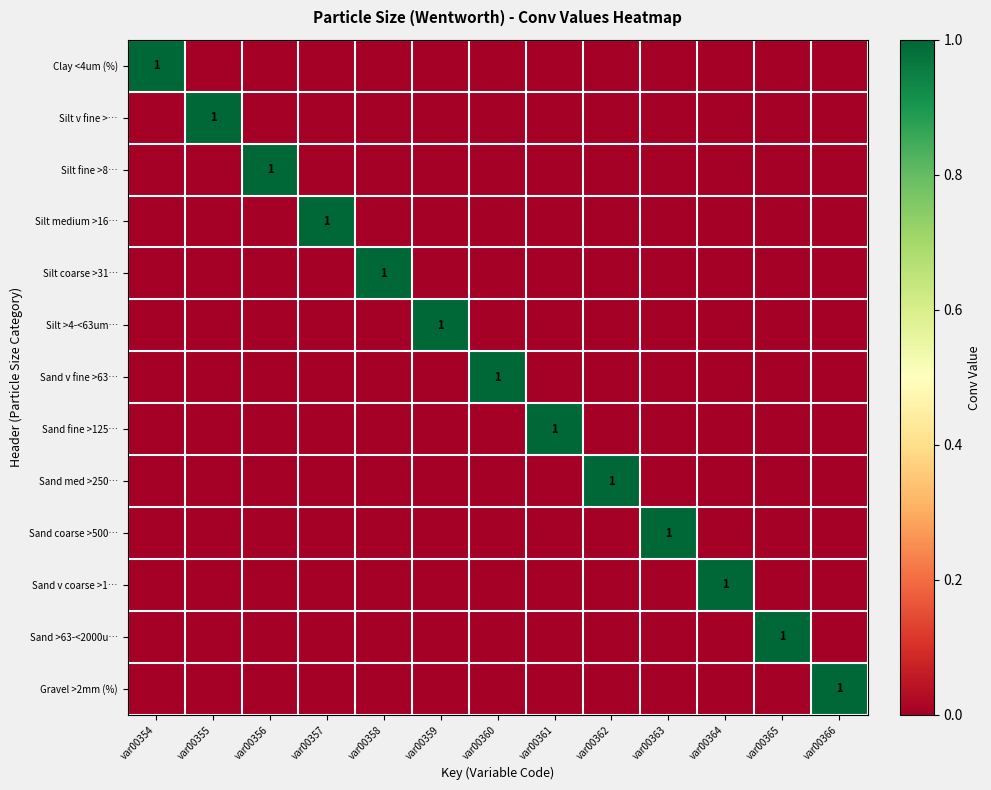

List the series in order of their peak value, lowest first.

Clay <4um (%), Silt v fine >…, Silt fine >8…, Silt medium >16…, Silt coarse >31…, Silt >4-<63um…, Sand v fine >63…, Sand fine >125…, Sand med >250…, Sand coarse >500…, Sand v coarse >1…, Sand >63-<2000u…, Gravel >2mm (%)